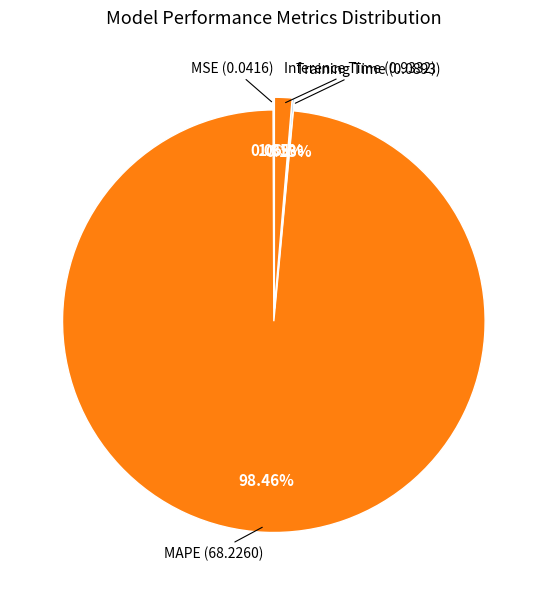

To the nearest percent, what is the average slice percentage?

25%